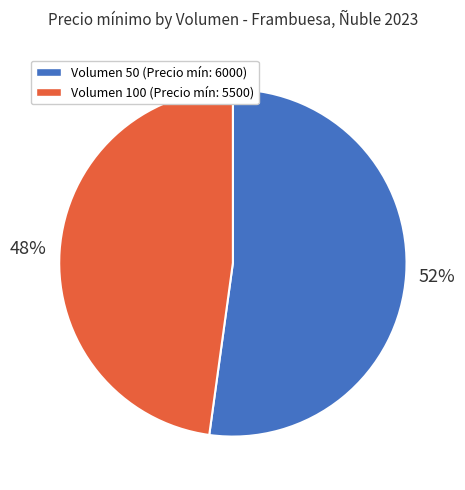

How many slices are in this pie chart?

2